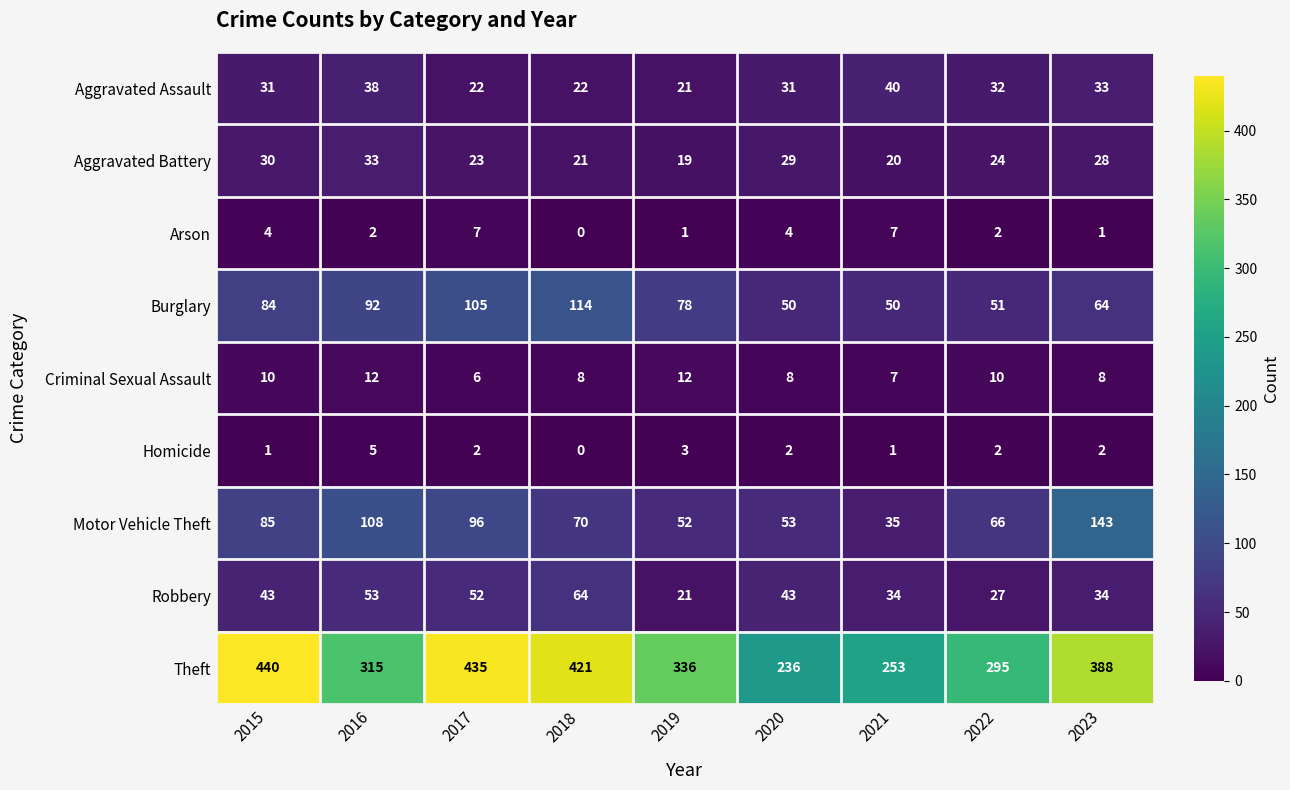

What is the total value across all series at 2017?

748